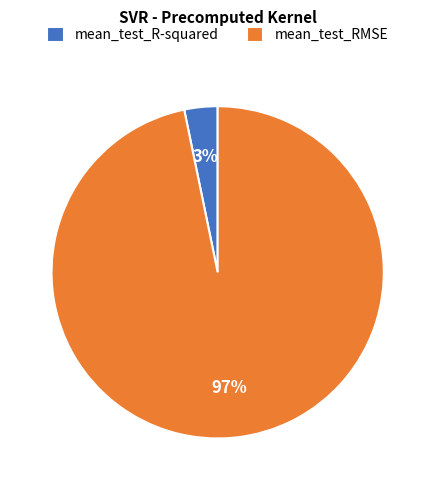

True or false: mean_test_R-squared accounts for 17% of the total.

False